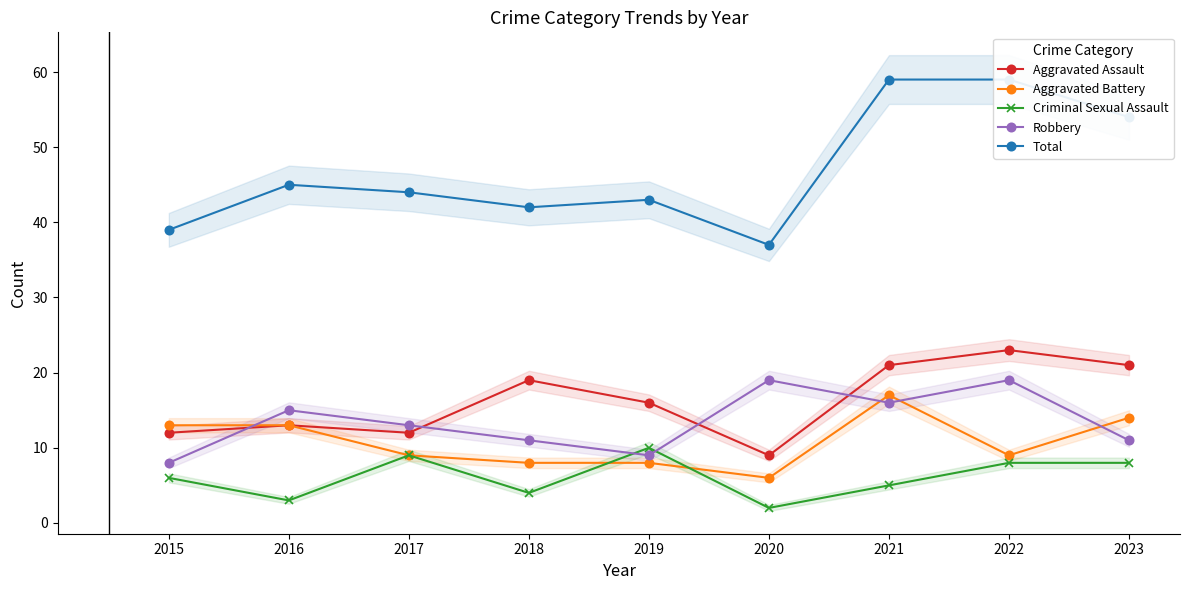

What is the sum of all Total values?

422